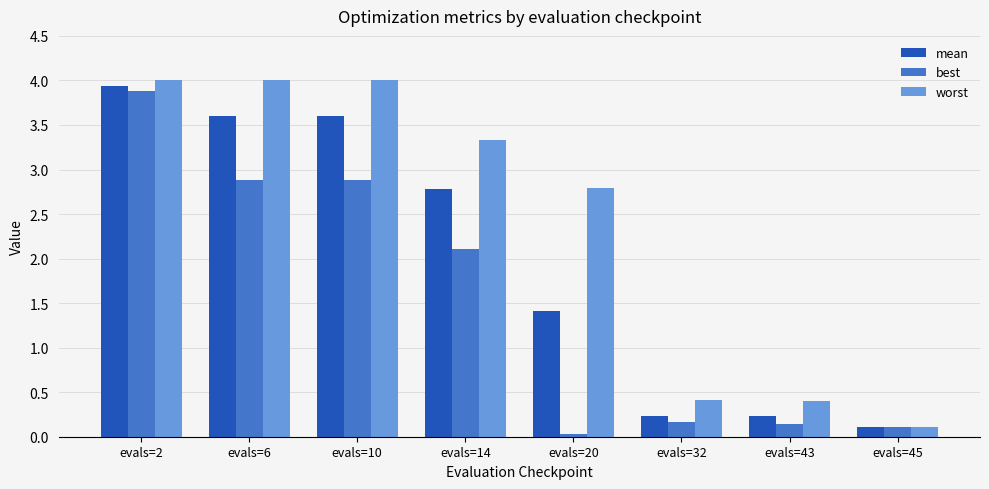

What is the maximum value shown in the chart?

4.0